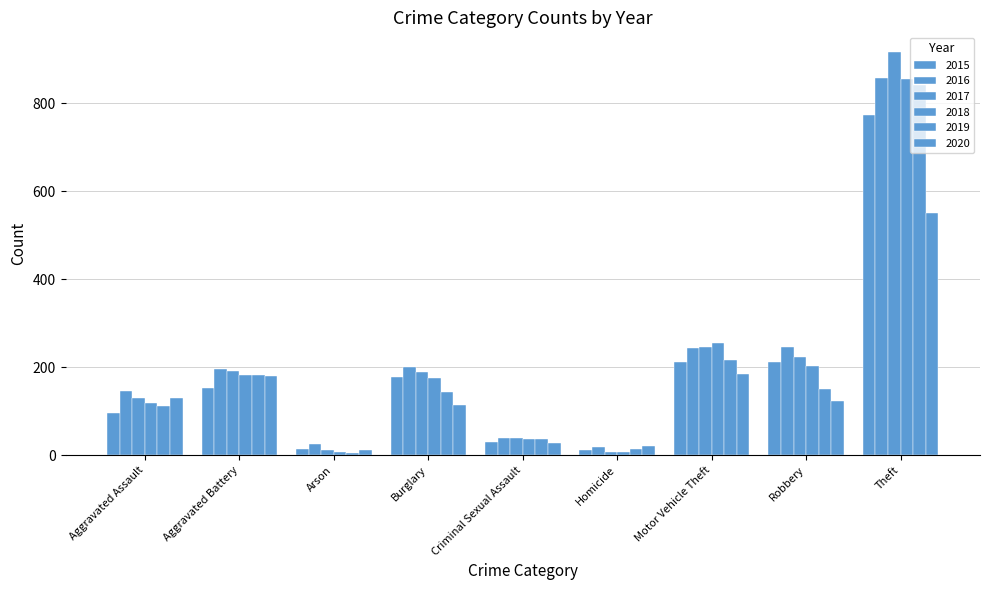

Is the value of 2018 at Aggravated Battery greater than the value of 2016 at Motor Vehicle Theft?

No